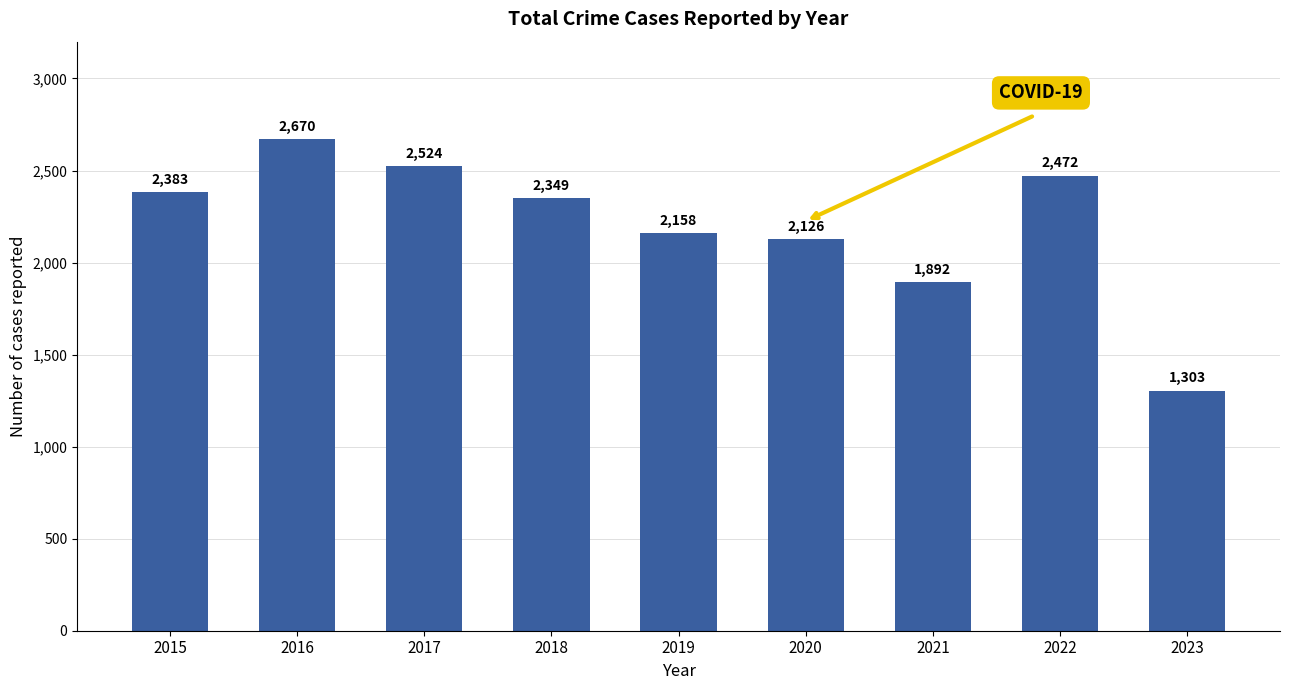

Which category has the highest value across all series?

2016